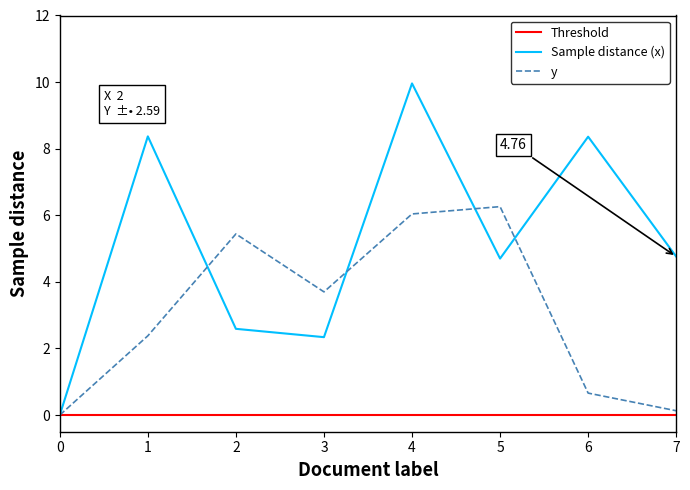

At 2, list the series in order from smallest to largest.

Threshold, Sample distance (x), y